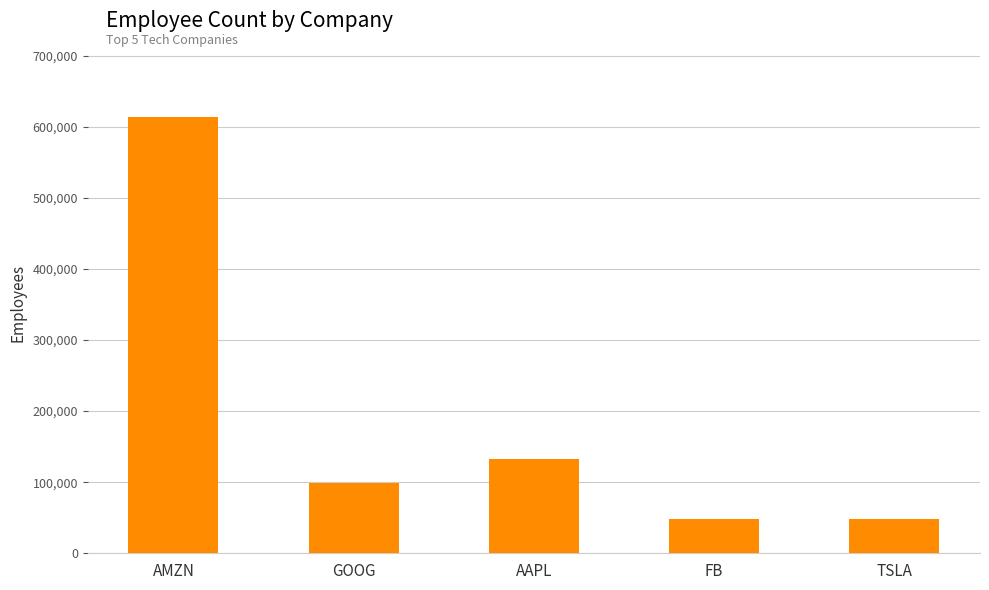

The chart shows a value of 404028 at AMZN. True or false?

False